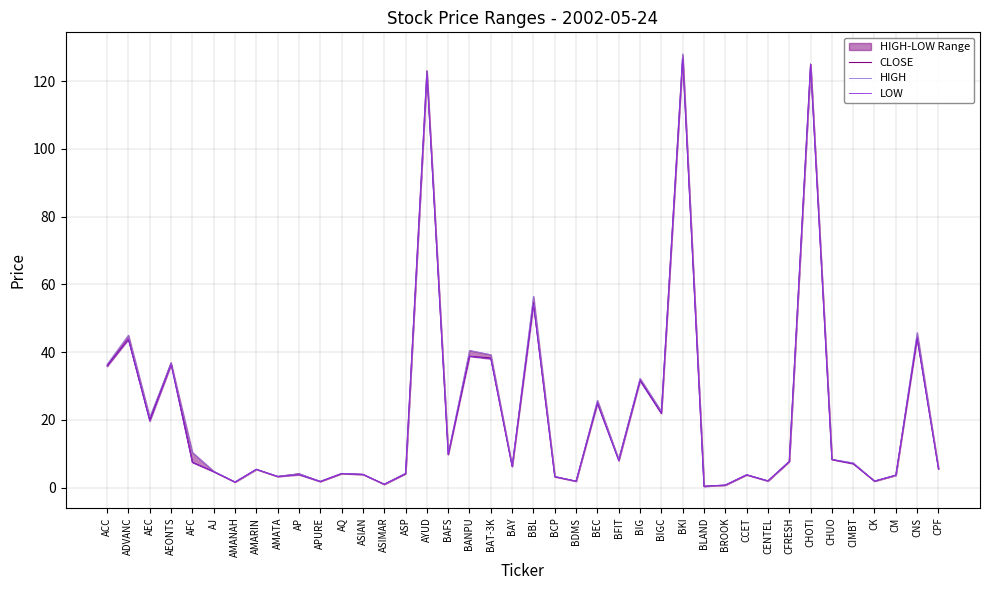

True or false: HIGH and CLOSE cross at least once.

False